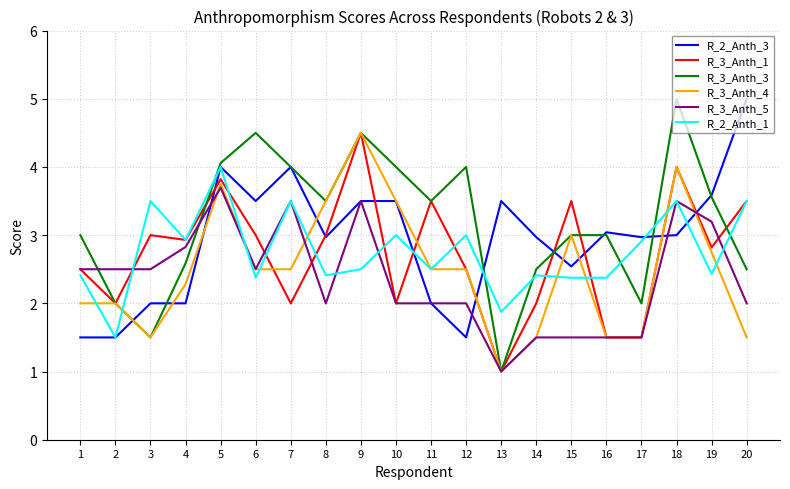

What is the minimum value for R_3_Anth_5?

1.0